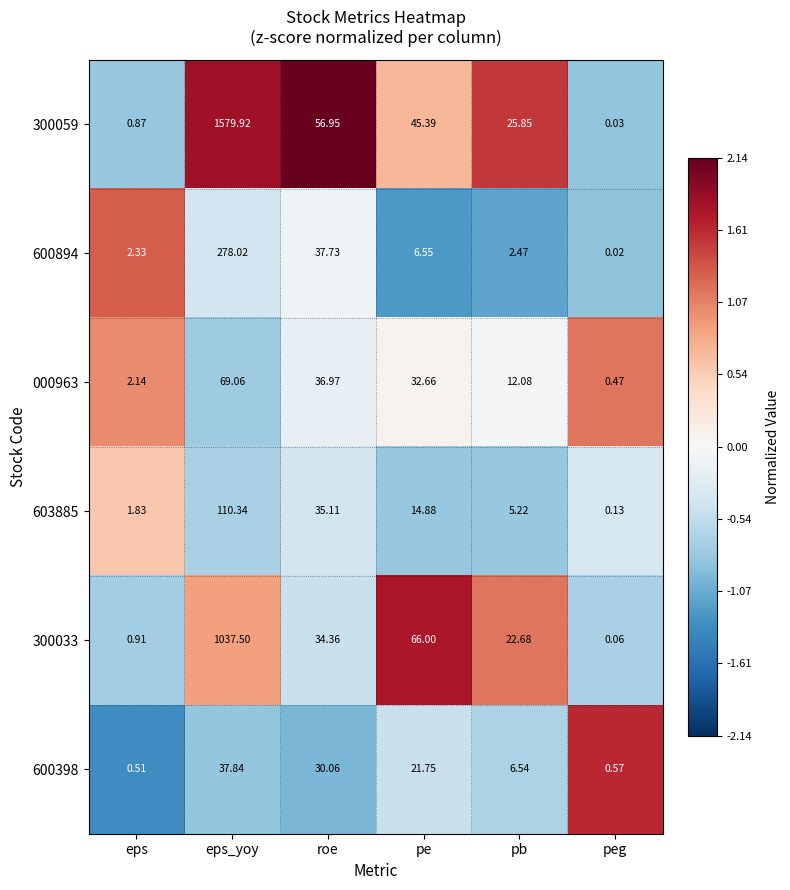

List the labels in order of 300059 value, largest first.

eps_yoy, roe, pe, pb, eps, peg